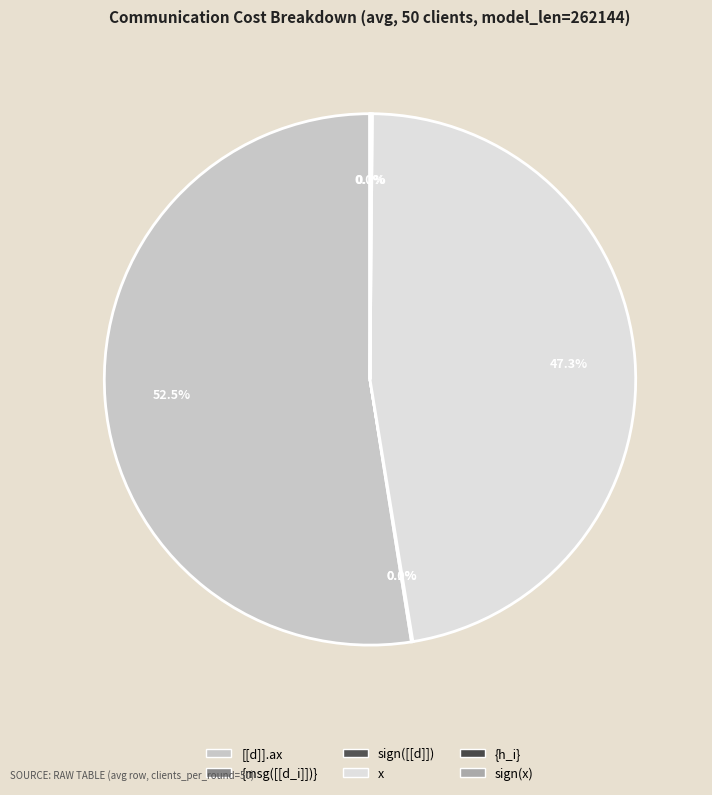

How much of the chart is everything except [[d]].ax?

47.5%